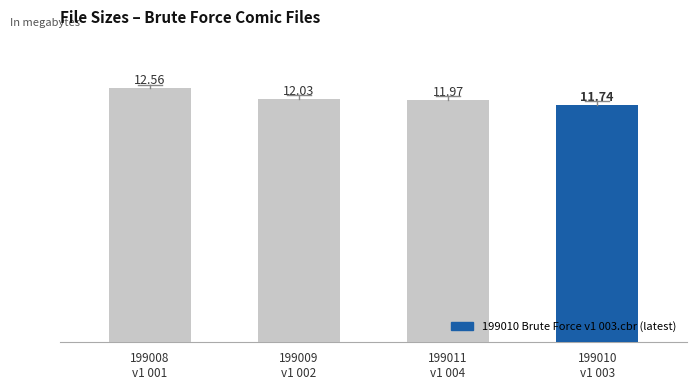

Between 199008 Brute Force
v1 001.cbr and 199011 Brute Force
v1 004.cbr, which is larger?

199008 Brute Force
v1 001.cbr